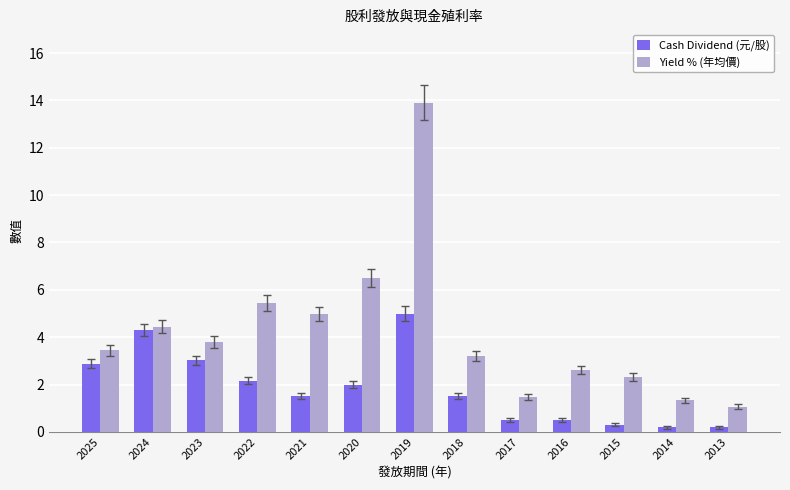

The Yield % (年均價) series shows 2.8 at 2020. True or false?

False